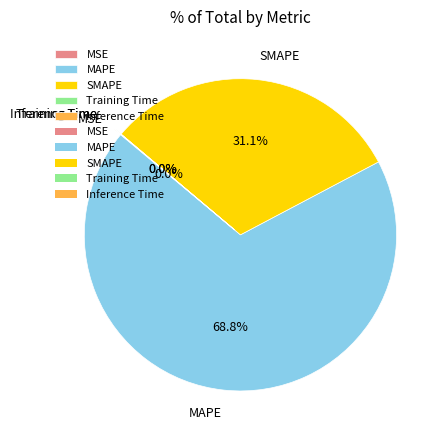

Is it true that SMAPE is 24% of the pie?

False